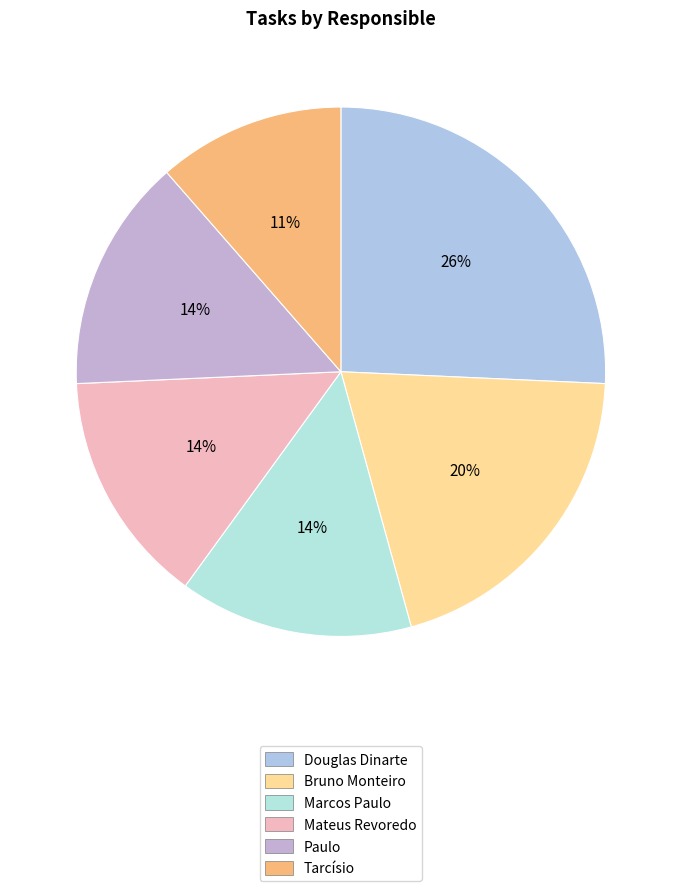

How many segments does this pie chart have?

6